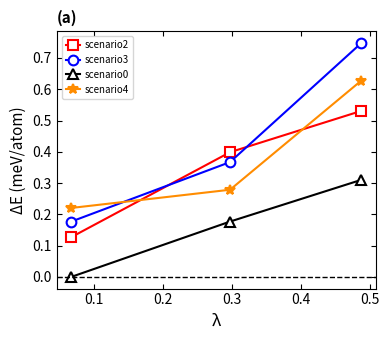

Rank the series by their maximum value, from highest to lowest.

scenario3, scenario4, scenario2, scenario0